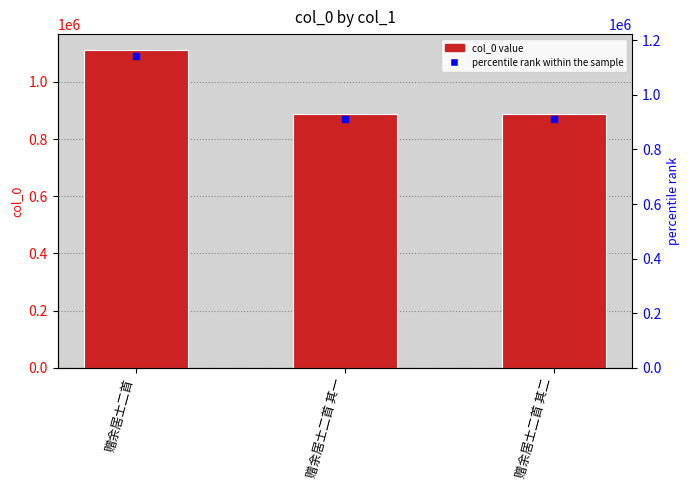

What is the smallest value displayed?

888942